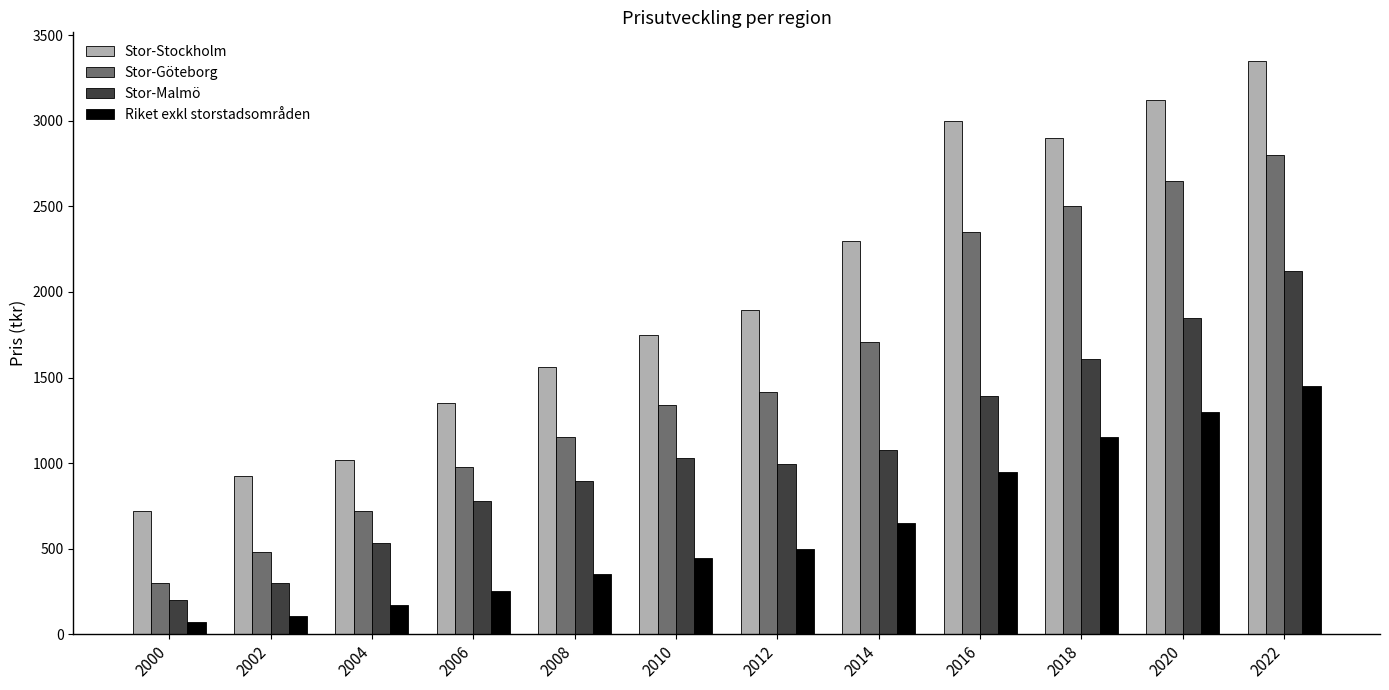

Which label corresponds to the smallest value in the chart?

2000